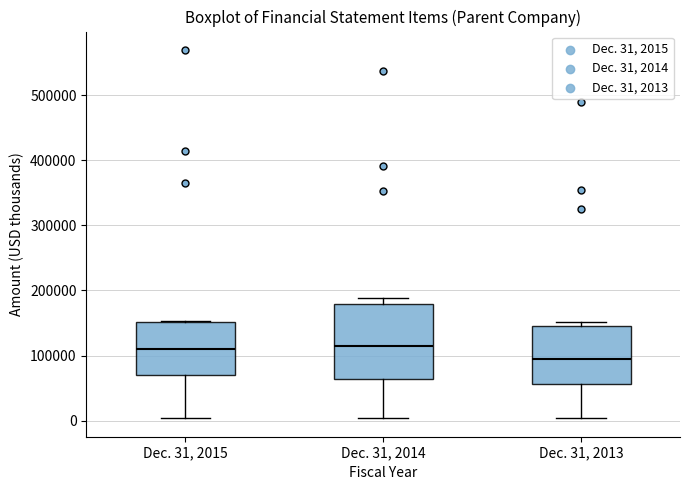

Where does the median line of the box for Dec. 31, 2014 sit on the y-axis? The values are not printed on the chart, so give them approximately, as read against the axis.

110000